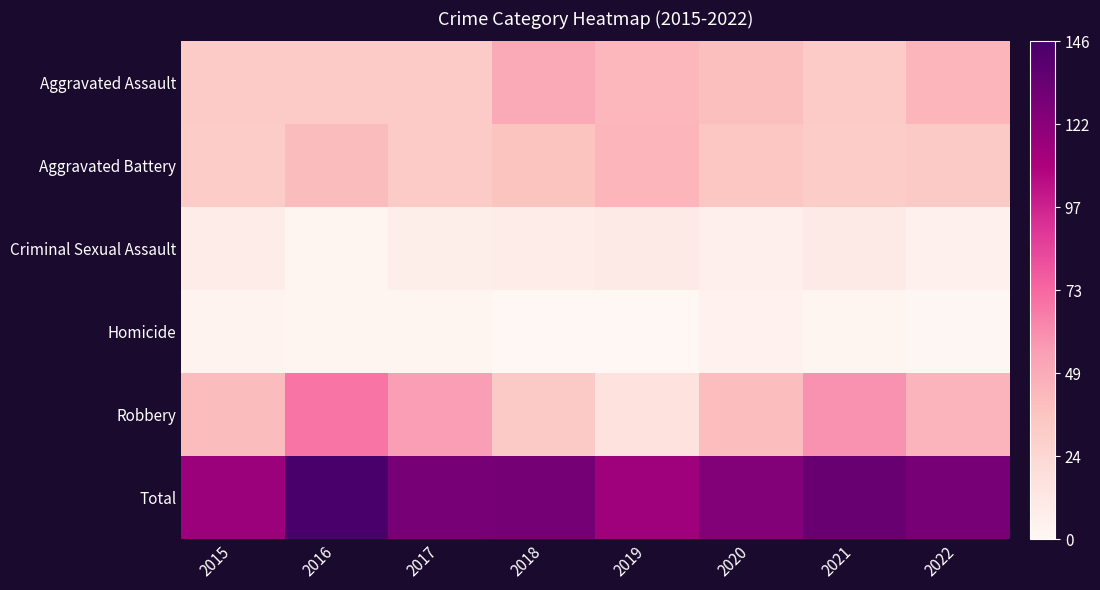

Reading left to right, what are all the values shown in this chart?

Aggravated Assault: 2015=0.2	2016=0.2	2017=0.2	2018=0.3	2019=0.3	2020=0.3	2021=0.2	2022=0.3
Aggravated Battery: 2015=0.2	2016=0.3	2017=0.2	2018=0.3	2019=0.3	2020=0.2	2021=0.2	2022=0.2
Criminal Sexual Assault: 2015=0.1	2016=0.0	2017=0.0	2018=0.1	2019=0.1	2020=0.0	2021=0.1	2022=0.0
Homicide: 2015=0.0	2016=0.0	2017=0.0	2018=0.0	2019=0.0	2020=0.0	2021=0.0	2022=0.0
Robbery: 2015=0.3	2016=0.5	2017=0.4	2018=0.2	2019=0.1	2020=0.3	2021=0.4	2022=0.3
Total: 2015=0.8	2016=1.0	2017=0.9	2018=0.9	2019=0.8	2020=0.8	2021=0.9	2022=0.9